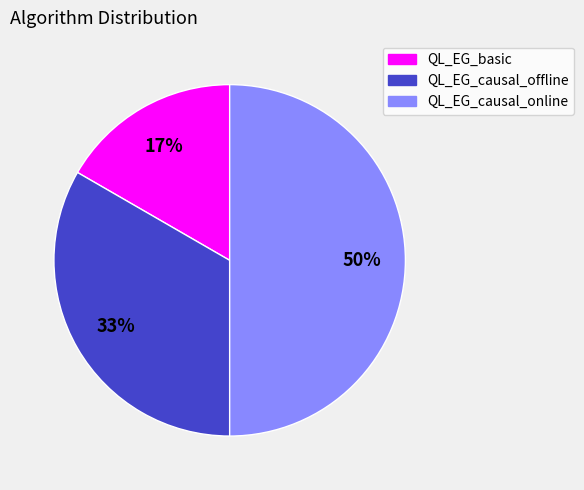

Do QL_EG_causal_online and QL_EG_basic together represent more than half of the pie?

Yes